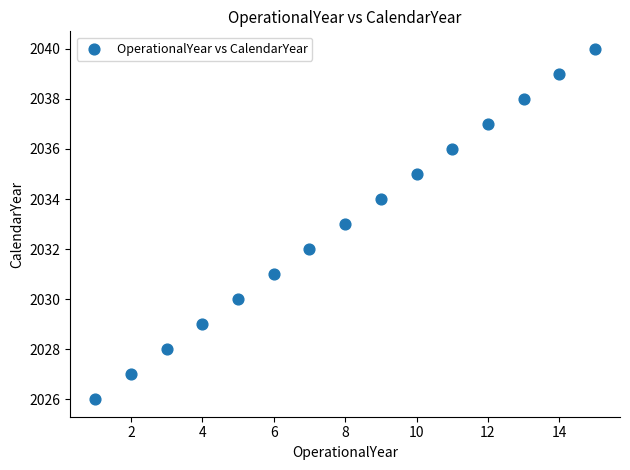

What is the range of X values (max minus min)?

14